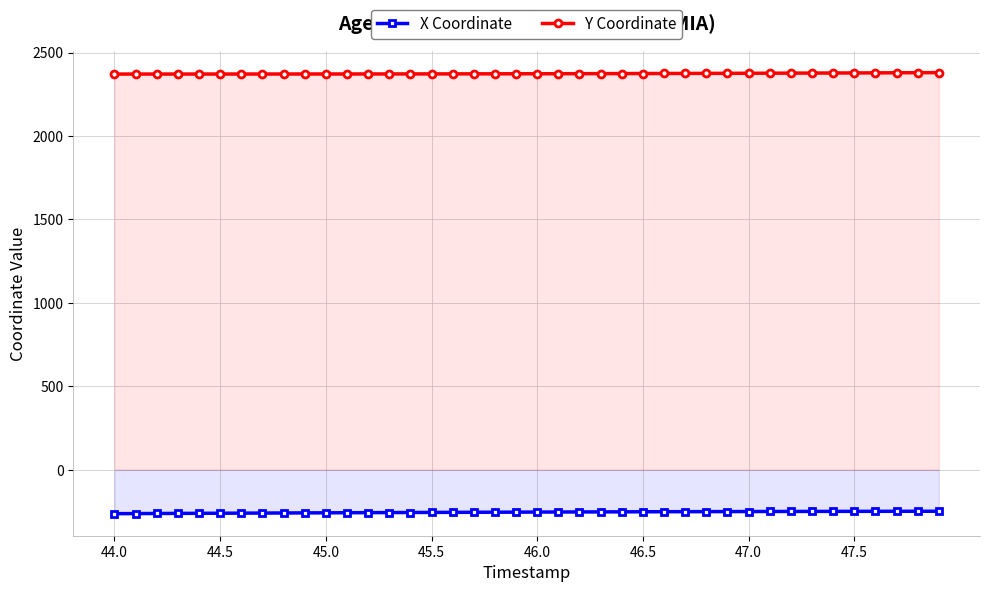

What is the sum of all X Coordinate values?

-10159.4